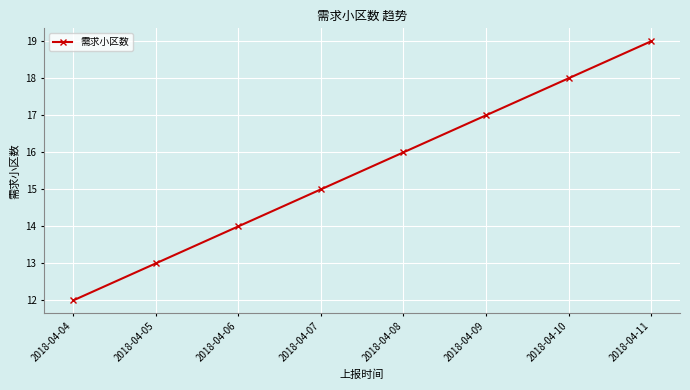

List the labels in order of value, smallest first.

2018-04-04, 2018-04-05, 2018-04-06, 2018-04-07, 2018-04-08, 2018-04-09, 2018-04-10, 2018-04-11